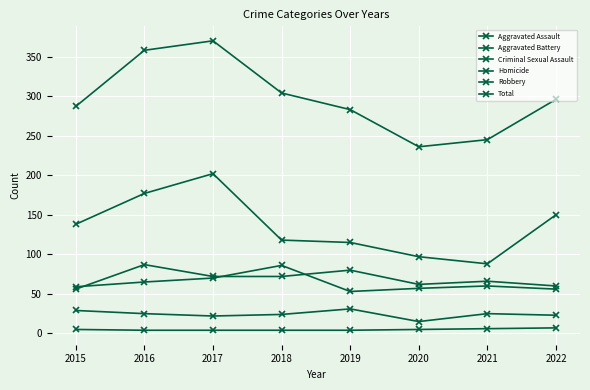

What is the smallest value displayed?

4